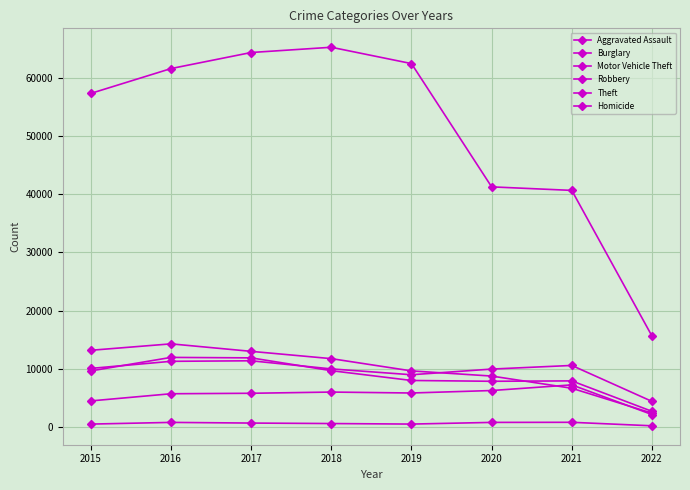

Reading right to left, transcribe all the data shown in this chart.

Aggravated Assault: 2136	7238	6264	5840	6001	5793	5712	4480
Burglary: 2380	6657	8753	9638	11746	13001	14289	13184
Motor Vehicle Theft: 4397	10578	9953	8978	9983	11380	11286	10068
Robbery: 2689	7922	7855	7994	9679	11880	11960	9638
Theft: 15637	40673	41279	62473	65281	64379	61617	57348
Homicide: 202	802	785	498	589	672	786	496